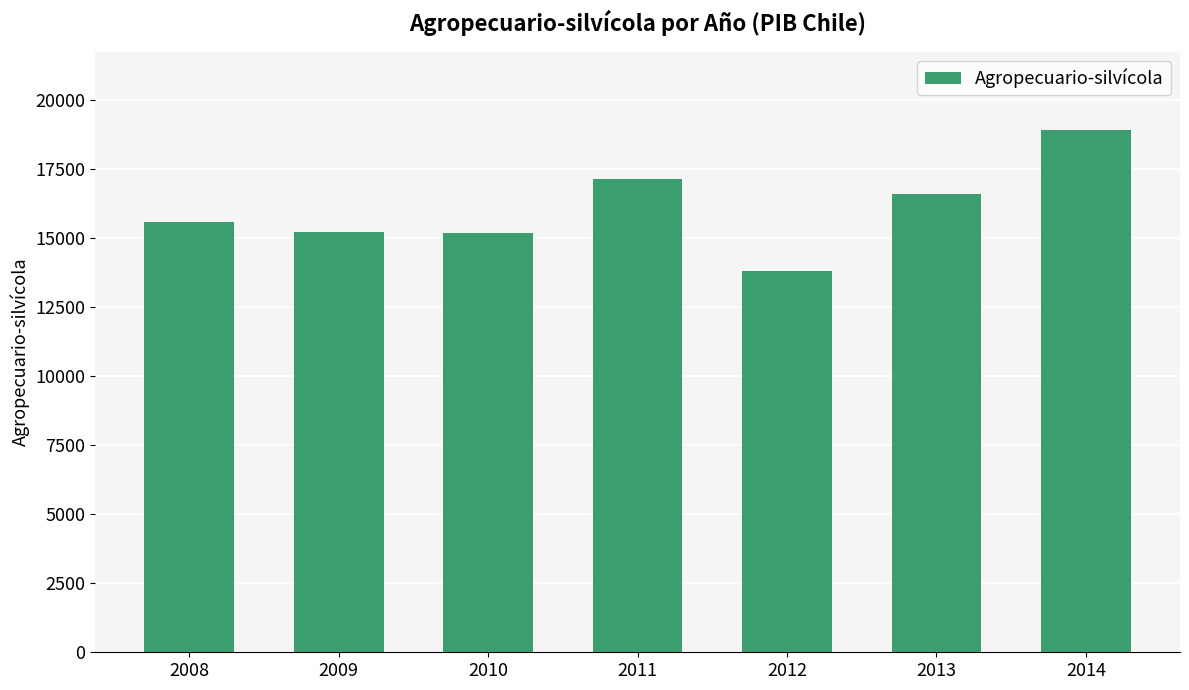

How many data points does each series have?

7